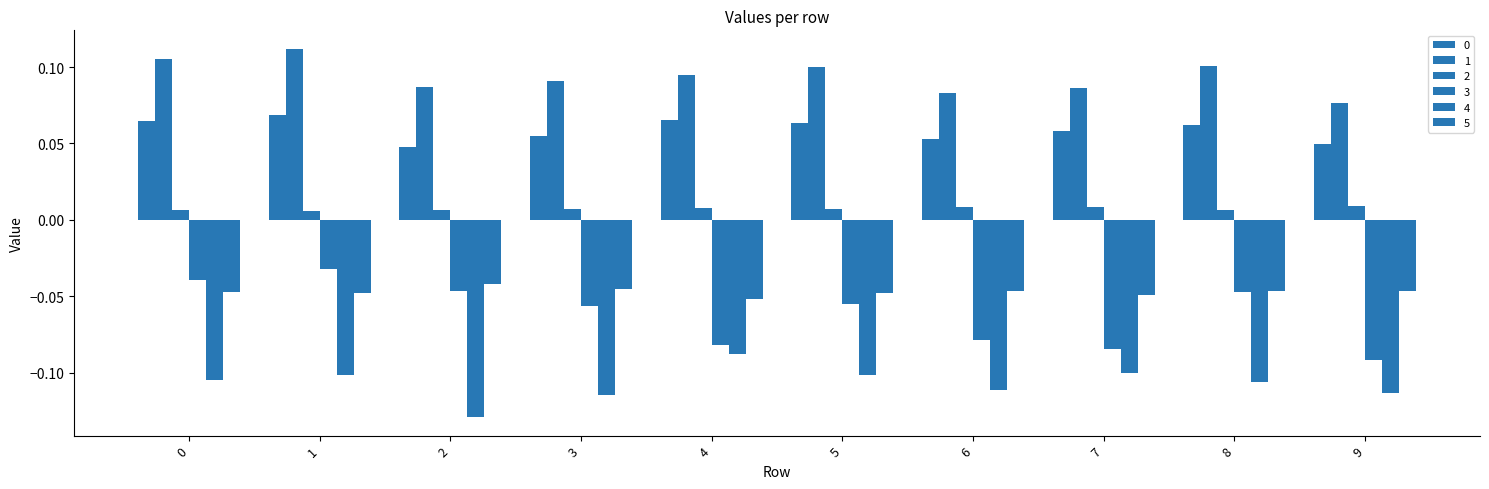

Reading left to right, transcribe all the data shown in this chart.

0: 0=0.1	1=0.1	2=0.0	3=0.1	4=0.1	5=0.1	6=0.1	7=0.1	8=0.1	9=0.0
1: 0=0.1	1=0.1	2=0.1	3=0.1	4=0.1	5=0.1	6=0.1	7=0.1	8=0.1	9=0.1
2: 0=0.0	1=0.0	2=0.0	3=0.0	4=0.0	5=0.0	6=0.0	7=0.0	8=0.0	9=0.0
3: 0=-0.0	1=-0.0	2=-0.0	3=-0.1	4=-0.1	5=-0.1	6=-0.1	7=-0.1	8=-0.0	9=-0.1
4: 0=-0.1	1=-0.1	2=-0.1	3=-0.1	4=-0.1	5=-0.1	6=-0.1	7=-0.1	8=-0.1	9=-0.1
5: 0=-0.0	1=-0.0	2=-0.0	3=-0.0	4=-0.1	5=-0.0	6=-0.0	7=-0.0	8=-0.0	9=-0.0